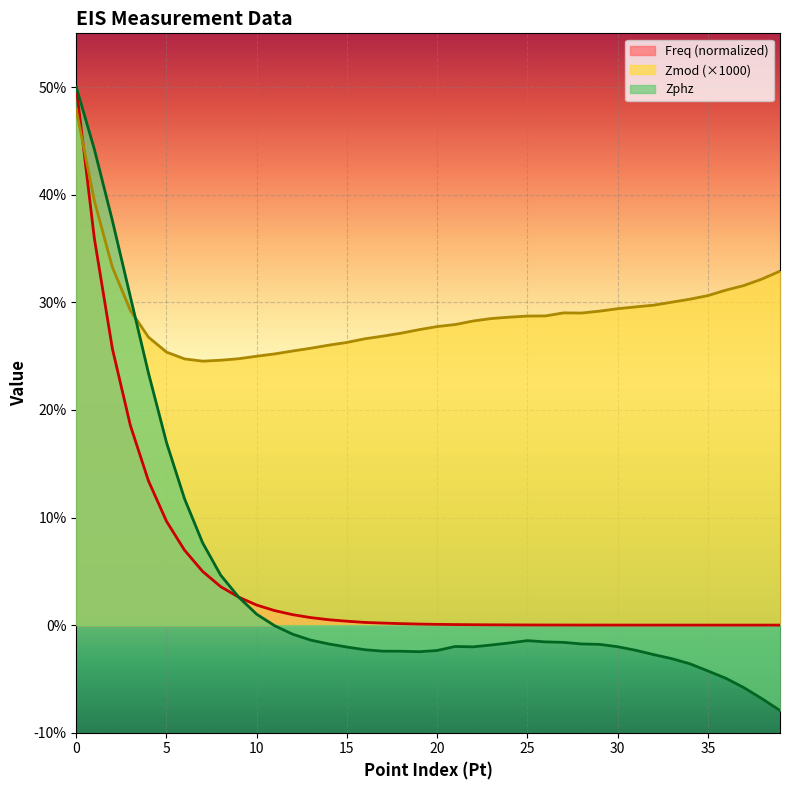

True or false: Zmod and Zphz intersect in this chart.

True